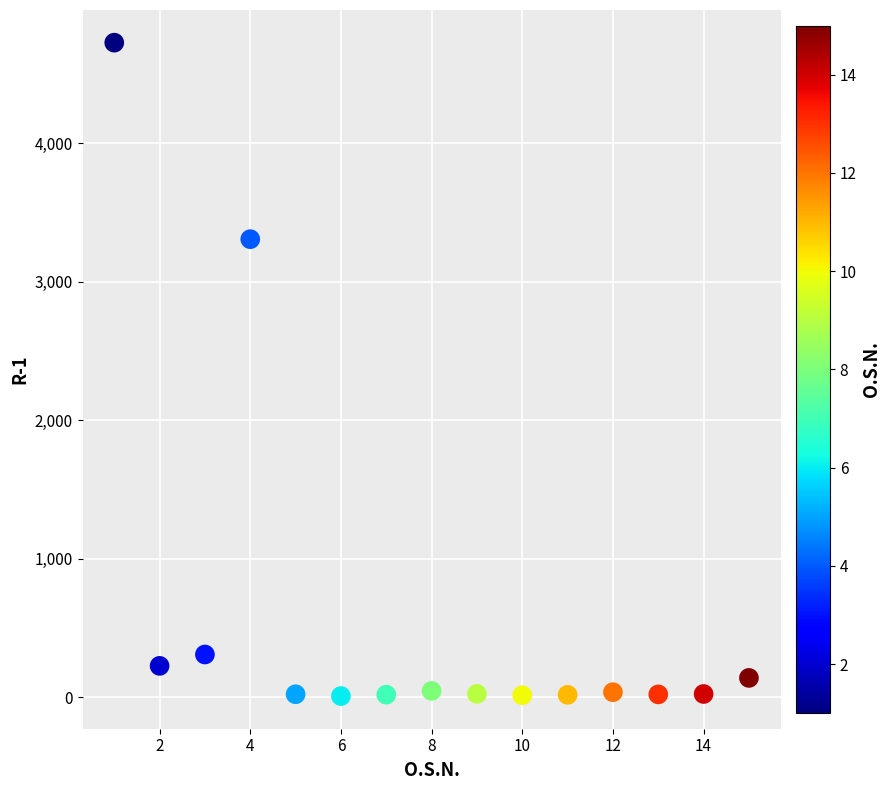

What is the range of Y values (max minus min)?

4718